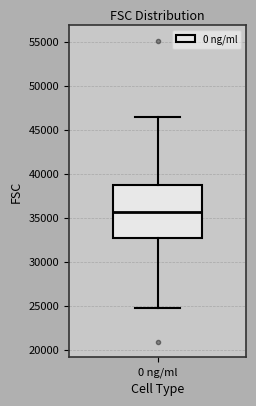

Transcribe this box plot: give where the median line is, the range the box spans, and where the two whiskers end, as read against the y-axis. The values are not printed on the chart, so give them approximately, as read against the axis.

median 35500, box 32500 to 39000, whiskers 25000 to 46500